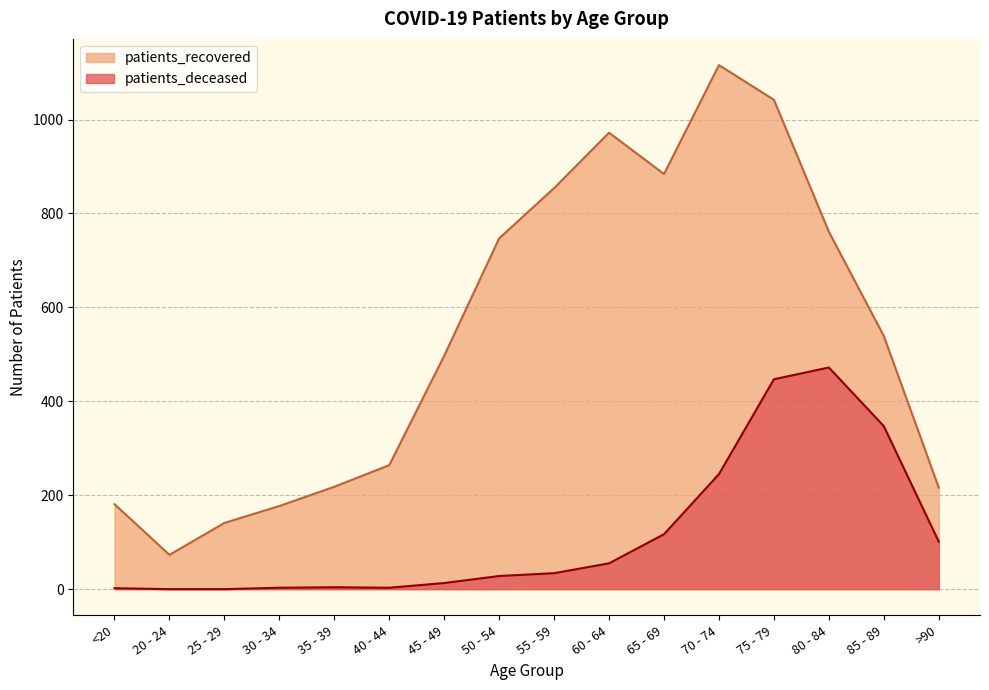

The value of patients_recovered at 30 - 34 is 177. True or false?

True